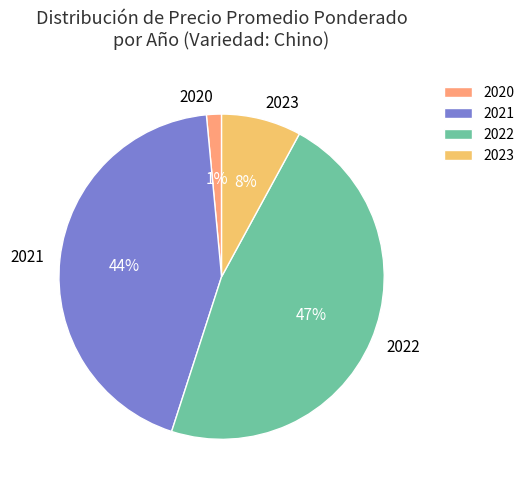

Is the sum of 2022 and 2021 greater than half?

Yes